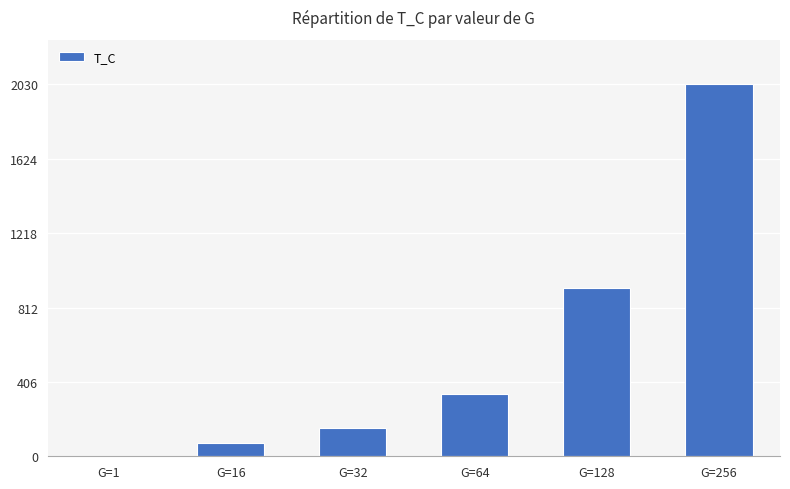

Is it true that the value at G=128 is 1506.4?

False